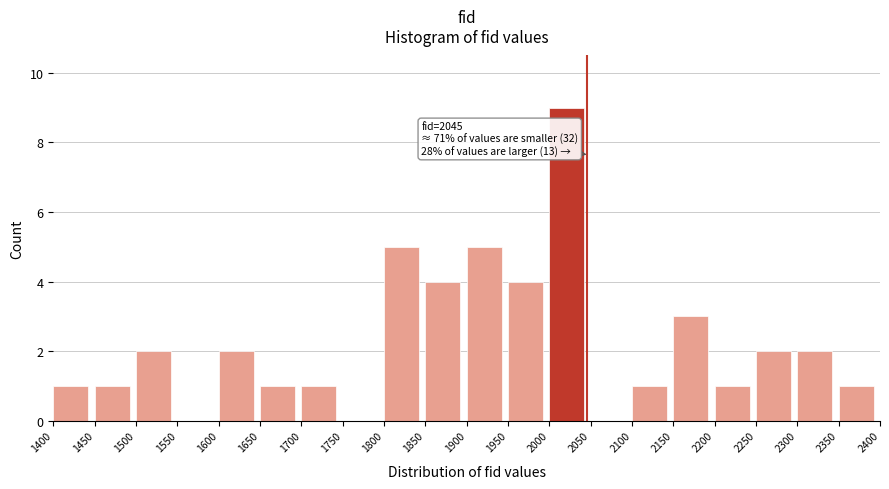

Over which range of the x-axis is the bar tallest?

2000 to 2050